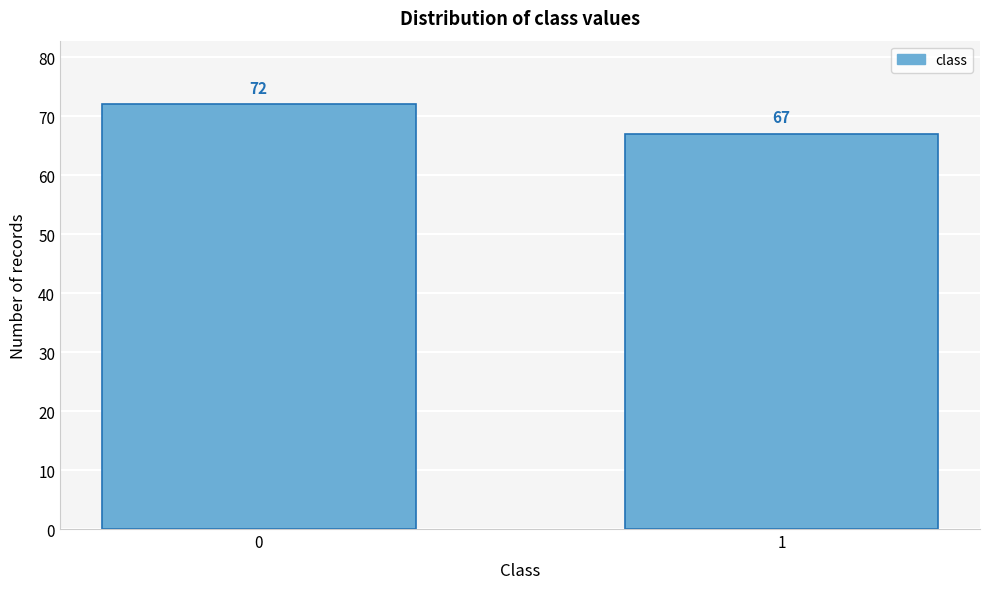

Reading left to right, list all the values displayed in this chart.

72	67